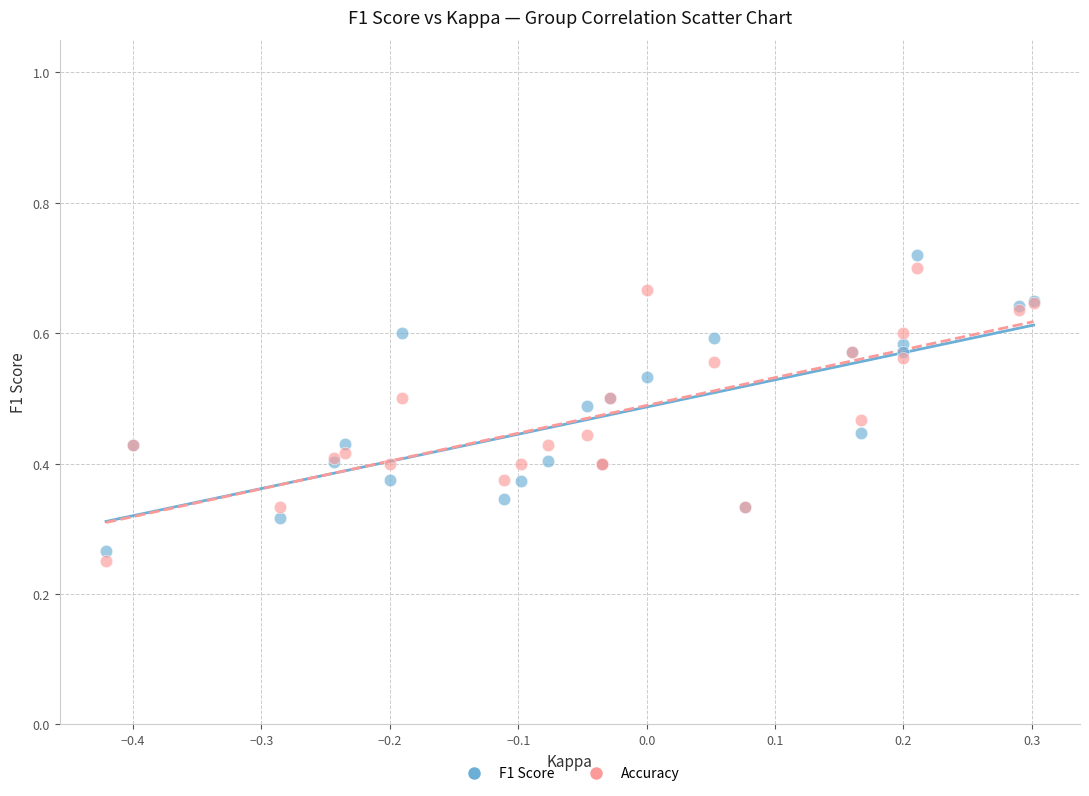

Which series reaches the maximum Y coordinate?

F1 Score